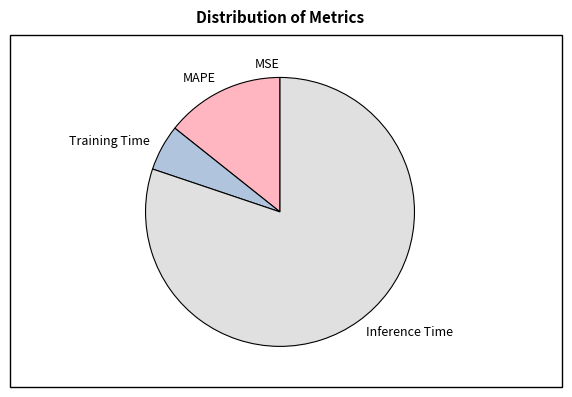

Is it true that MAPE is 14% of the pie?

True